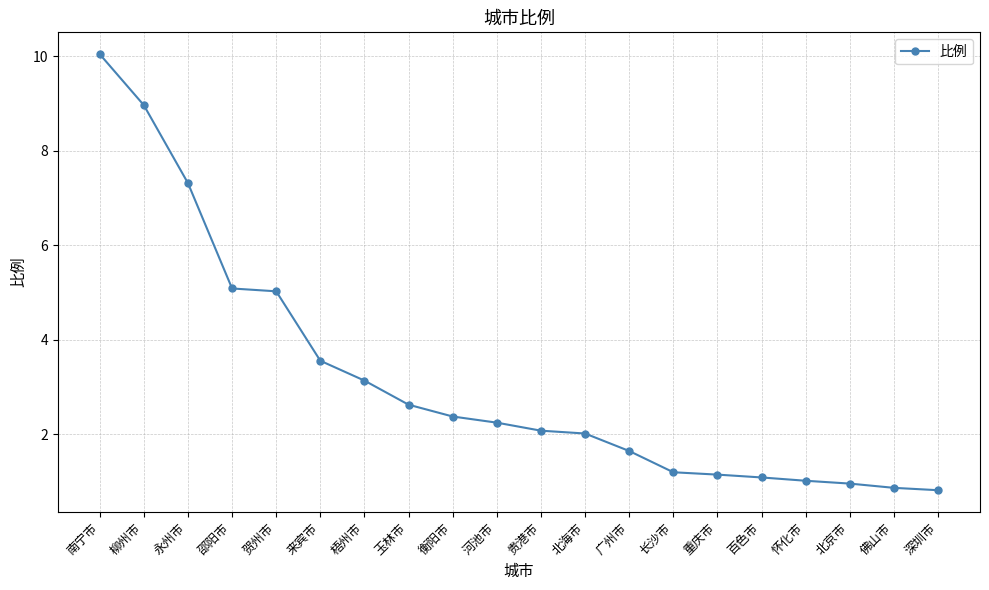

How many series are shown in this chart?

1